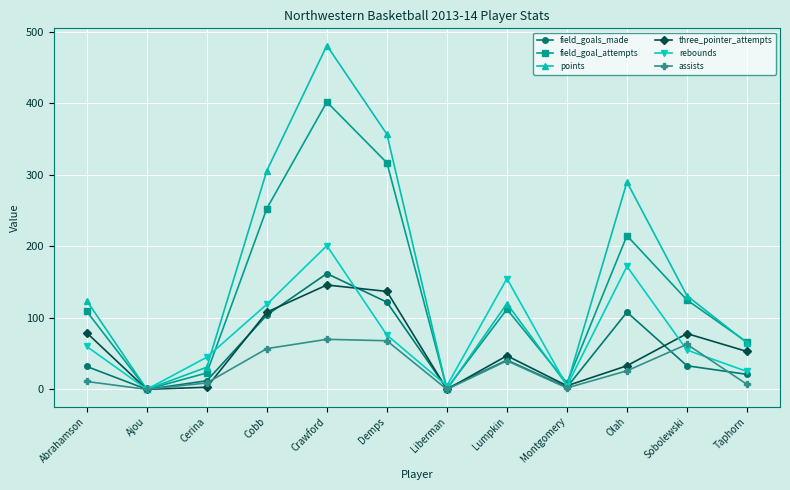

What is the difference between the maximum and minimum values in the points series?

481